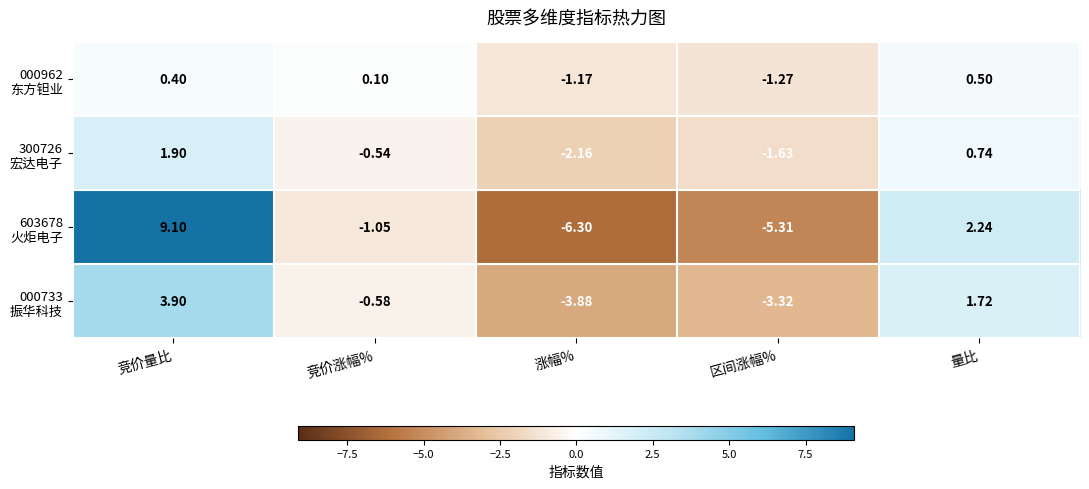

At which category is the sum across all series the highest?

竞价量比